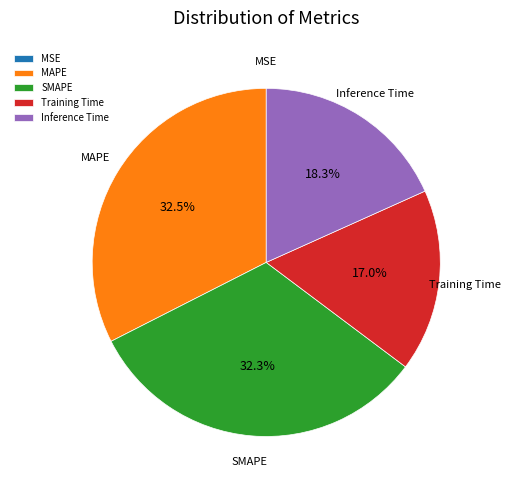

Is it true that SMAPE is 32% of the pie?

True